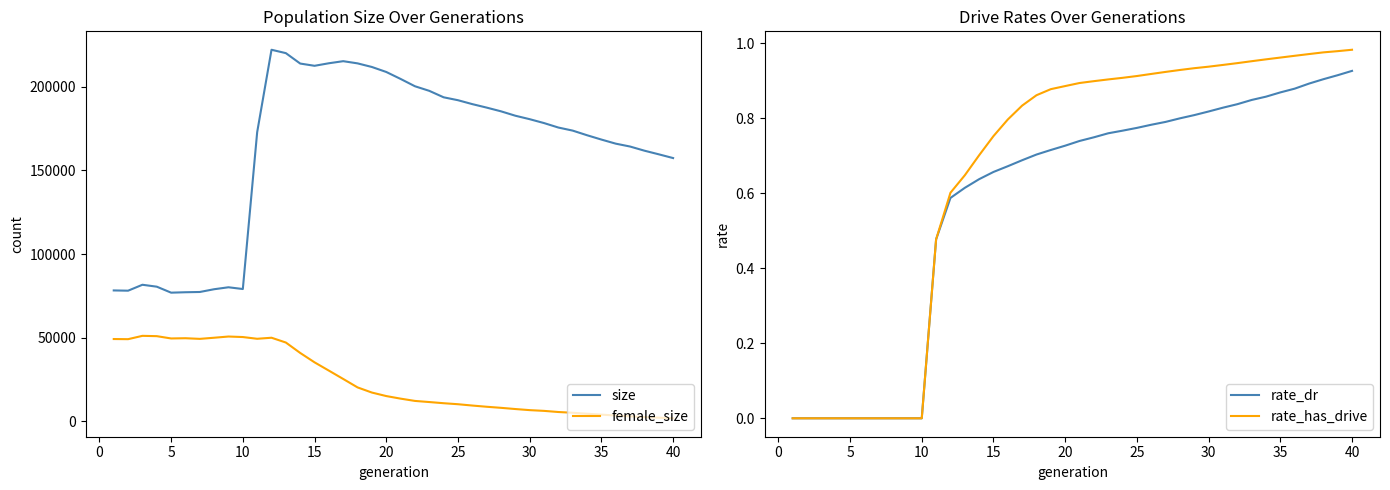

What are all the series names shown in the legend?

size, female_size, rate_dr, rate_has_drive